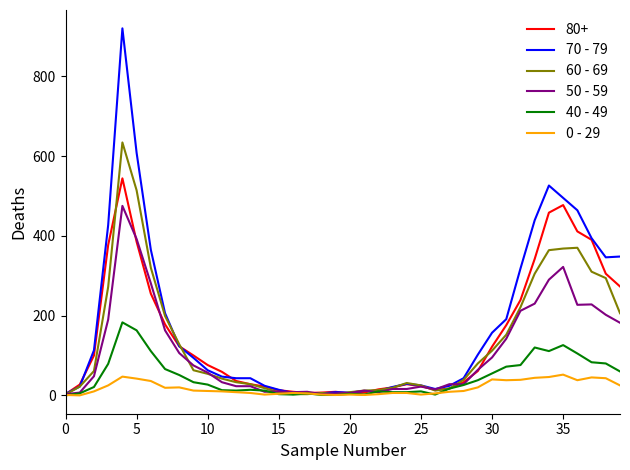

How many categories are shown in the chart?

40